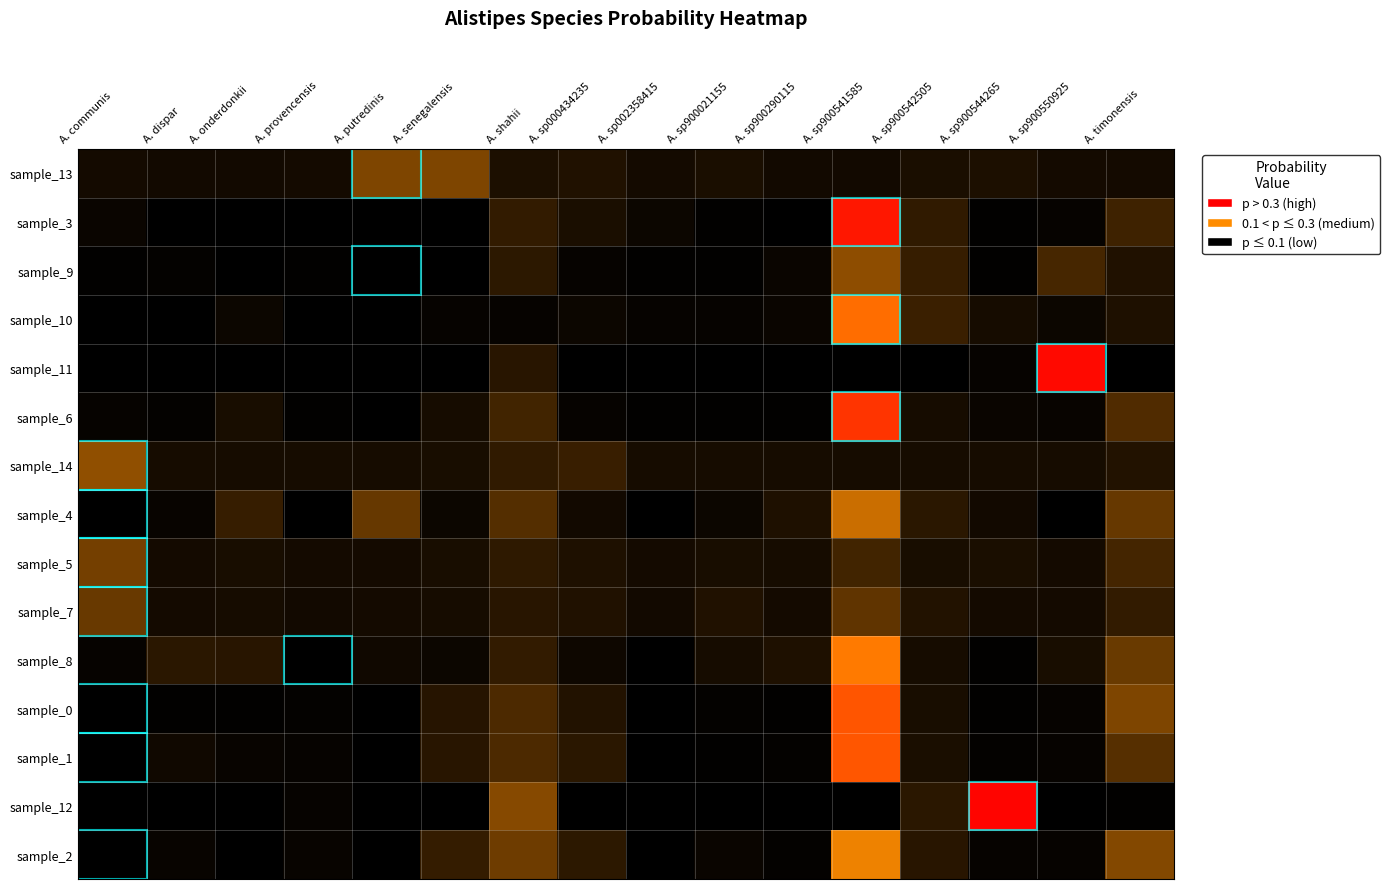

What is the maximum value shown in the chart?

0.7